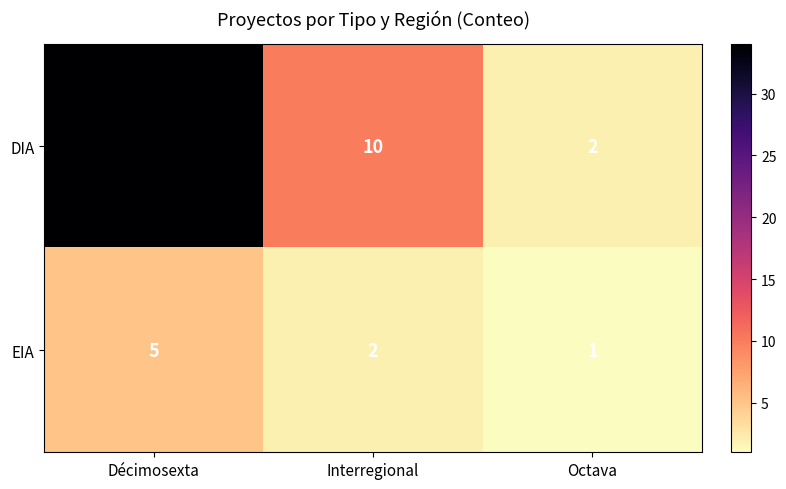

At which label does DIA first exceed 10?

Décimosexta